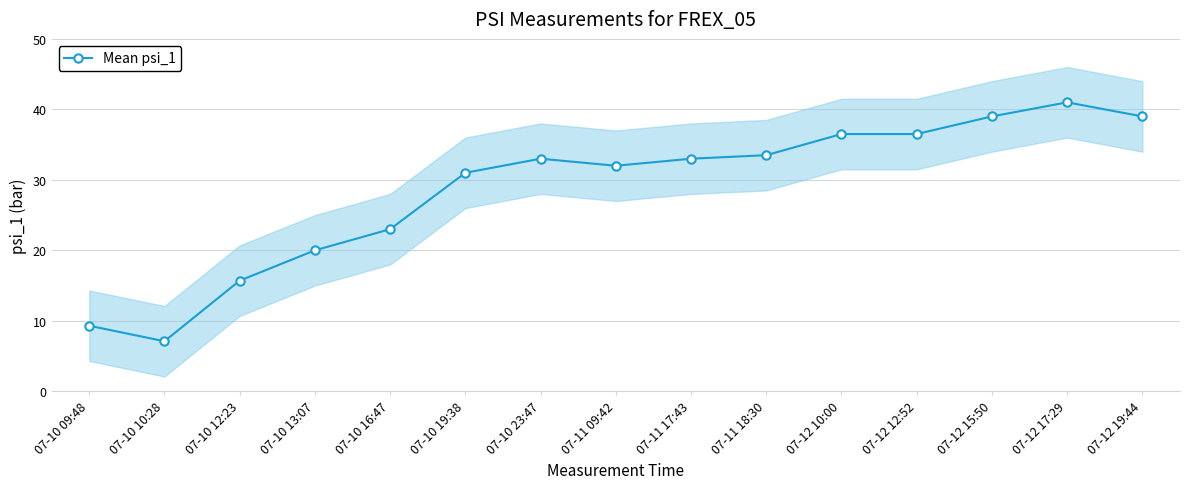

Reading left to right, extract all data points from this chart.

9.3	7.1	15.7	20.0	23.0	31.0	33.0	32.0	33.0	33.5	36.5	36.5	39.0	41.0	39.0